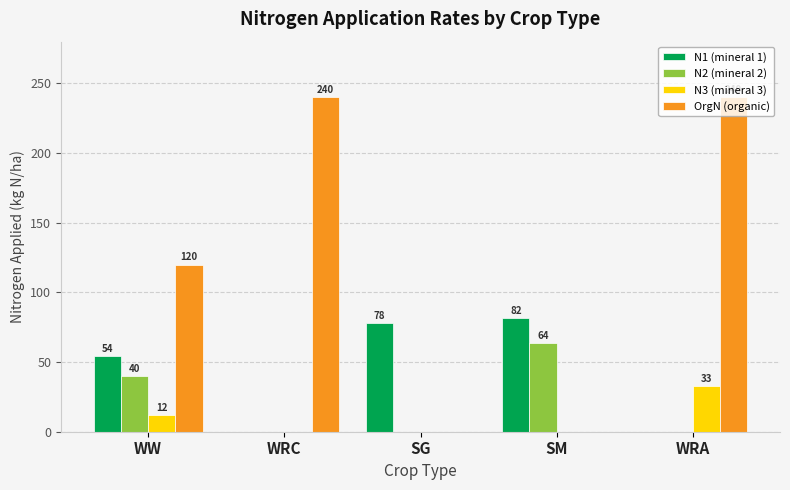

How many groups of bars are there?

5